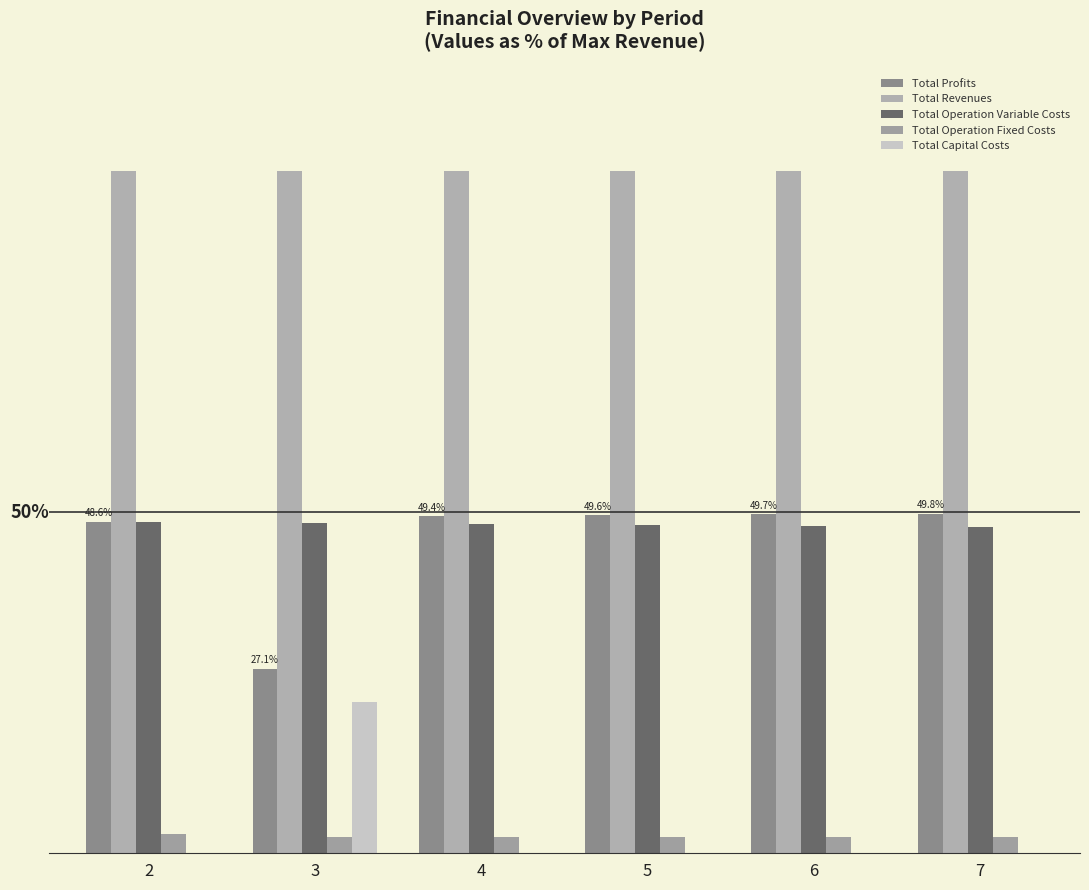

Rank the series by their maximum value, from lowest to highest.

Total Operation Fixed Costs, Total Capital Costs, Total Operation Variable Costs, Total Profits, Total Revenues